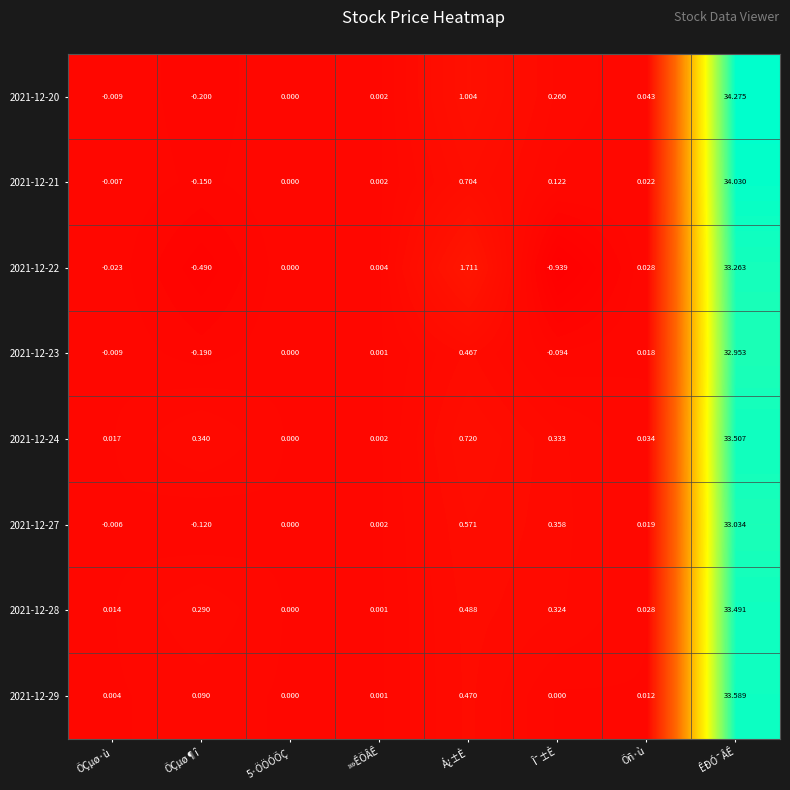

Which category has the highest value in the 2021-12-20 series?

ÊÐÓ¯ÂÊ